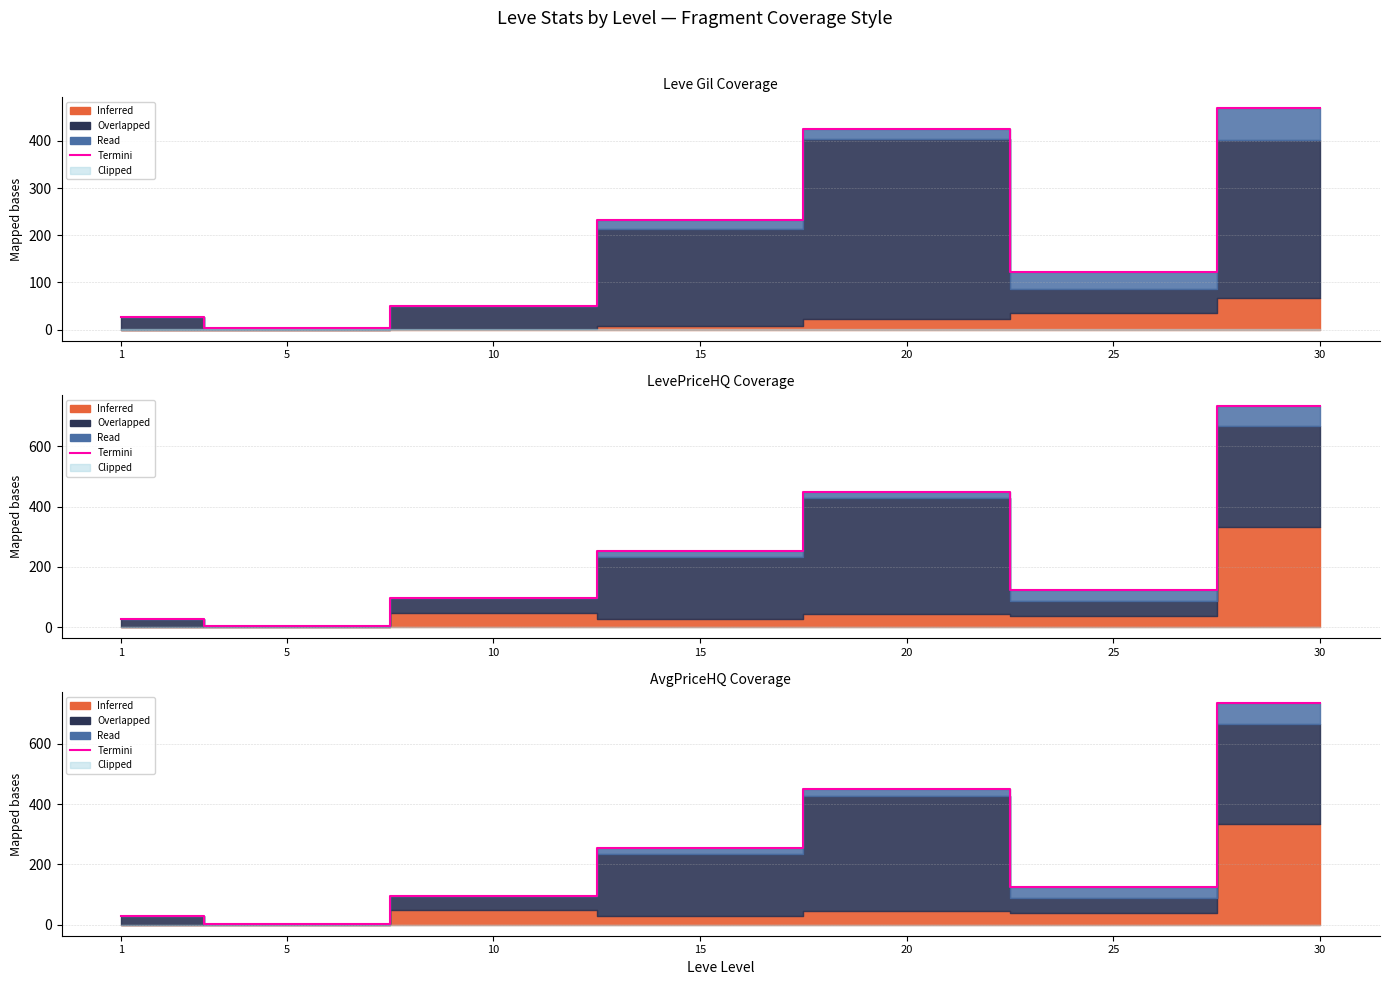

True or false: the data shows 734.4 at 30.

True